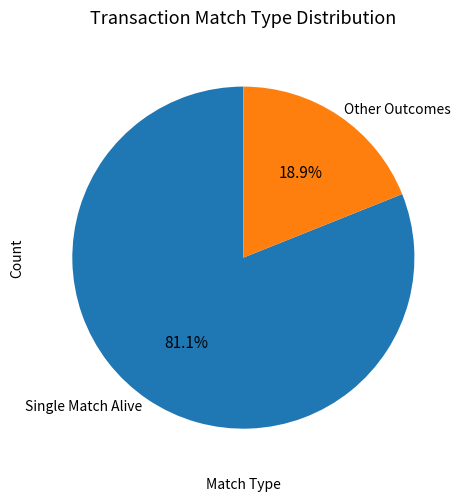

Is Other Outcomes the majority of the pie?

No